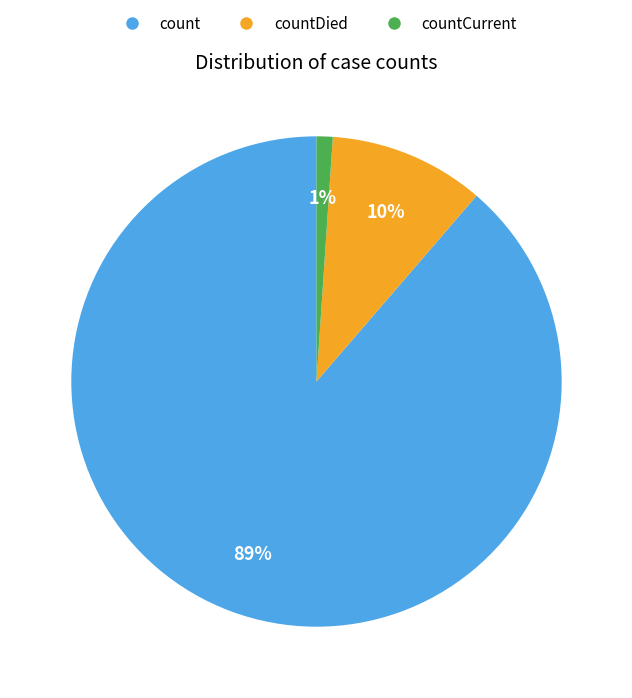

How many slices are in this pie chart?

3